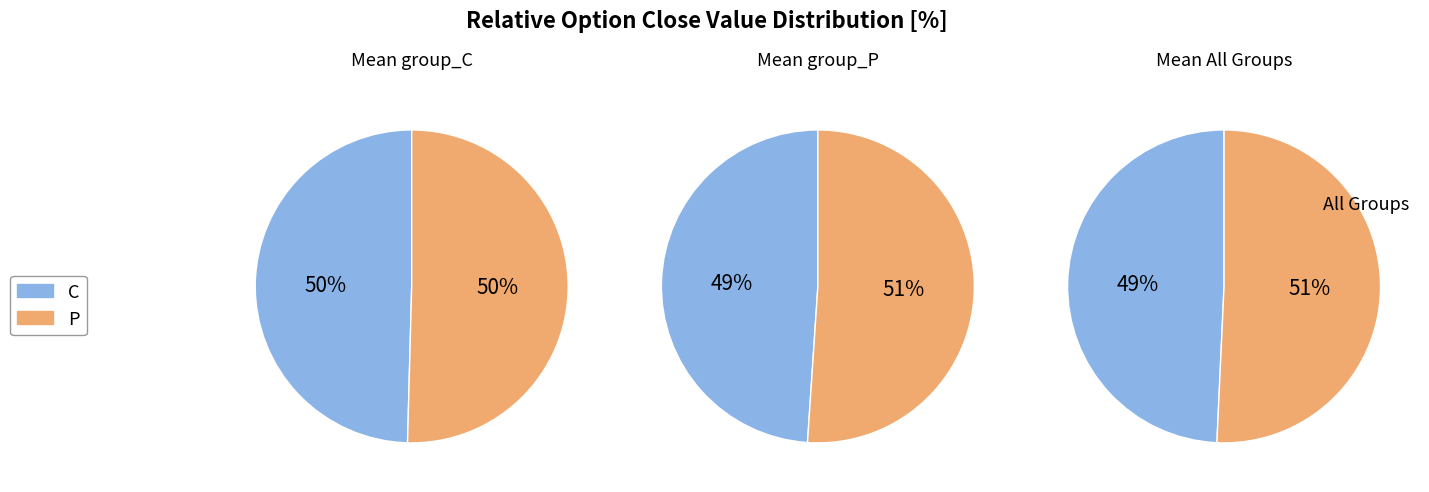

Does any single category account for the majority?

No